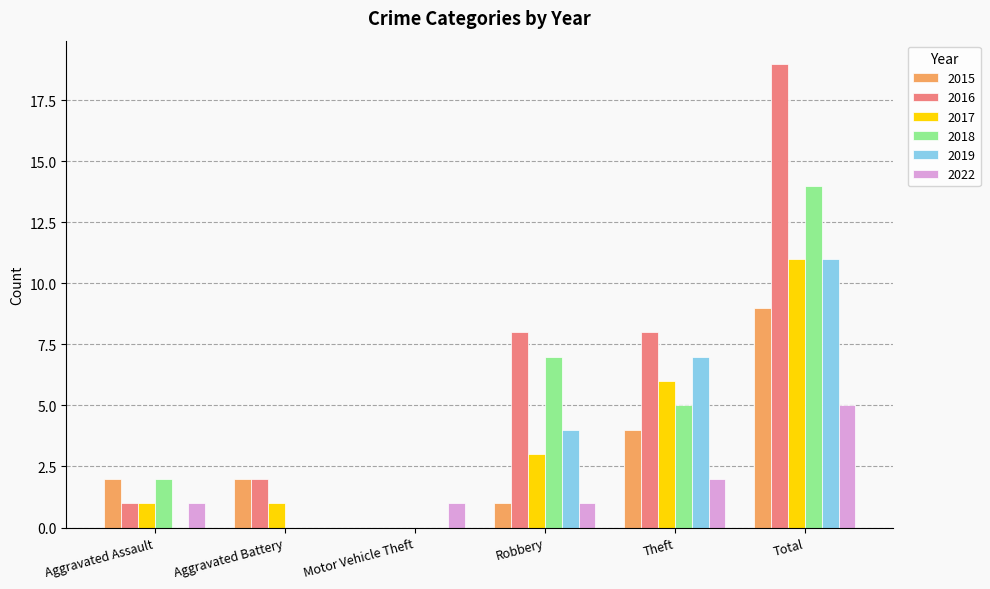

Is it true that 2018 equals -9 at Aggravated Battery?

False